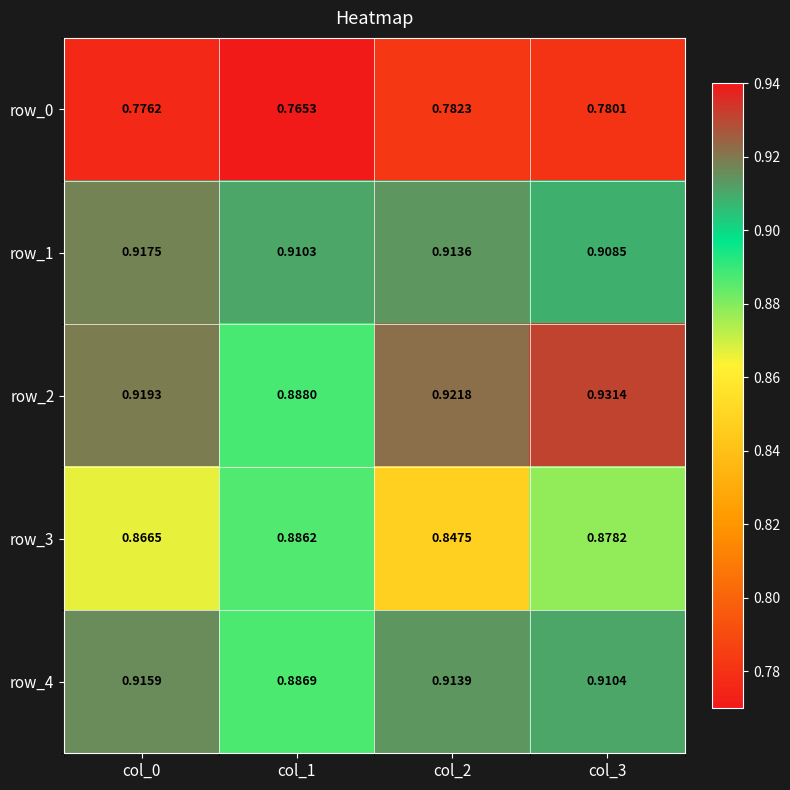

How many categories are shown in the chart?

4